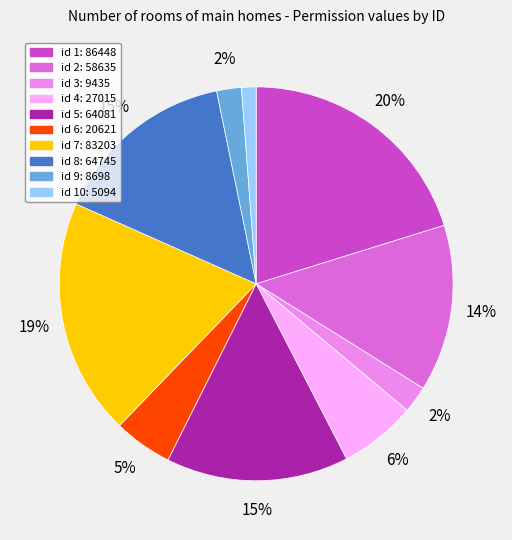

Is there a majority slice in this chart?

No